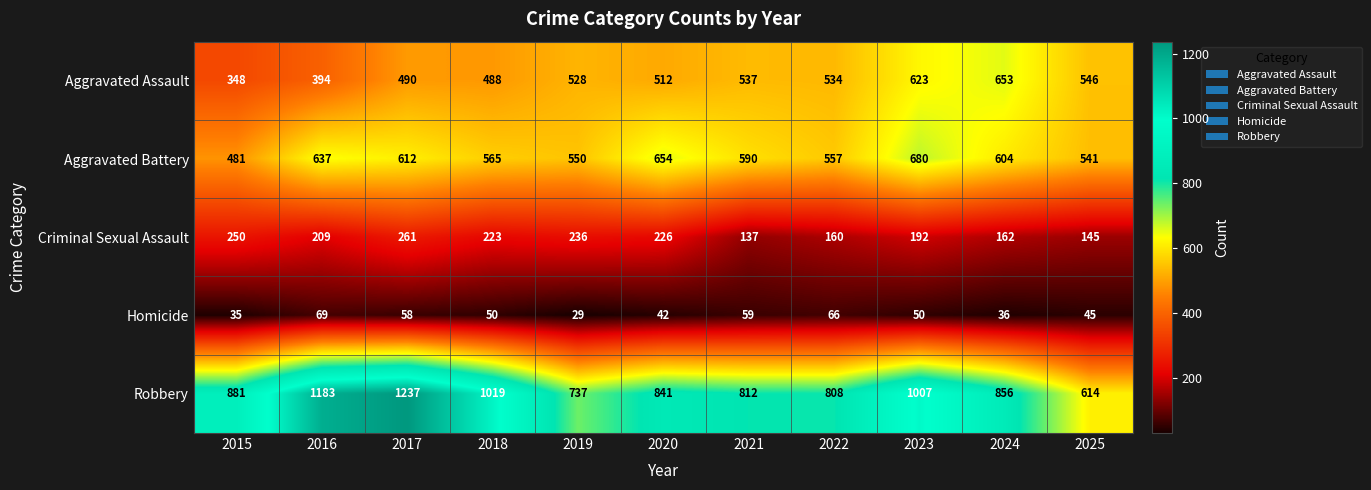

Between 2022 and 2025, which series saw the biggest shift?

Robbery